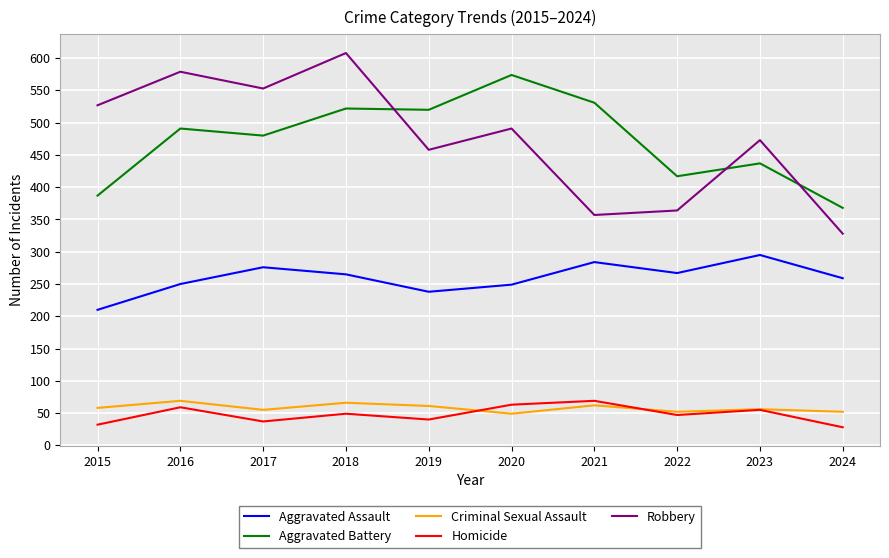

What is the smallest value displayed?

28